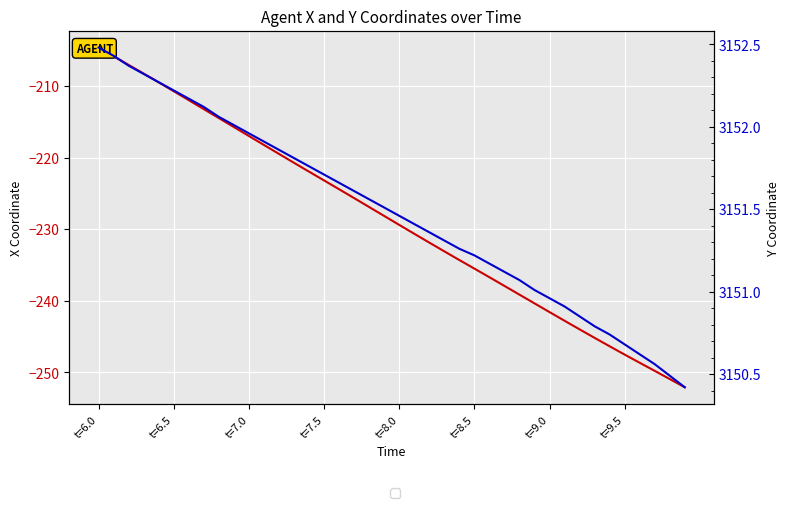

Is the value of X at 32 greater than the value of Y at 35?

No